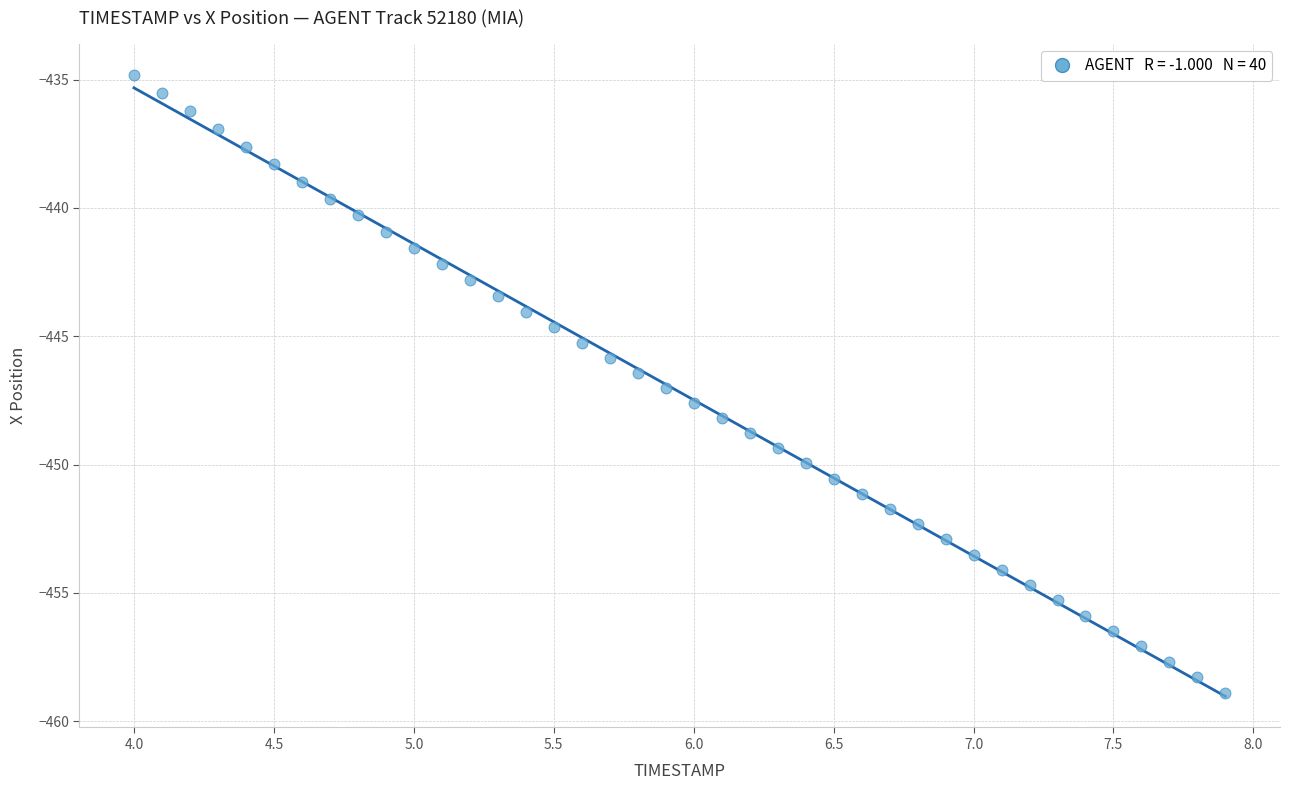

What is the range of Y values (max minus min)?

24.1